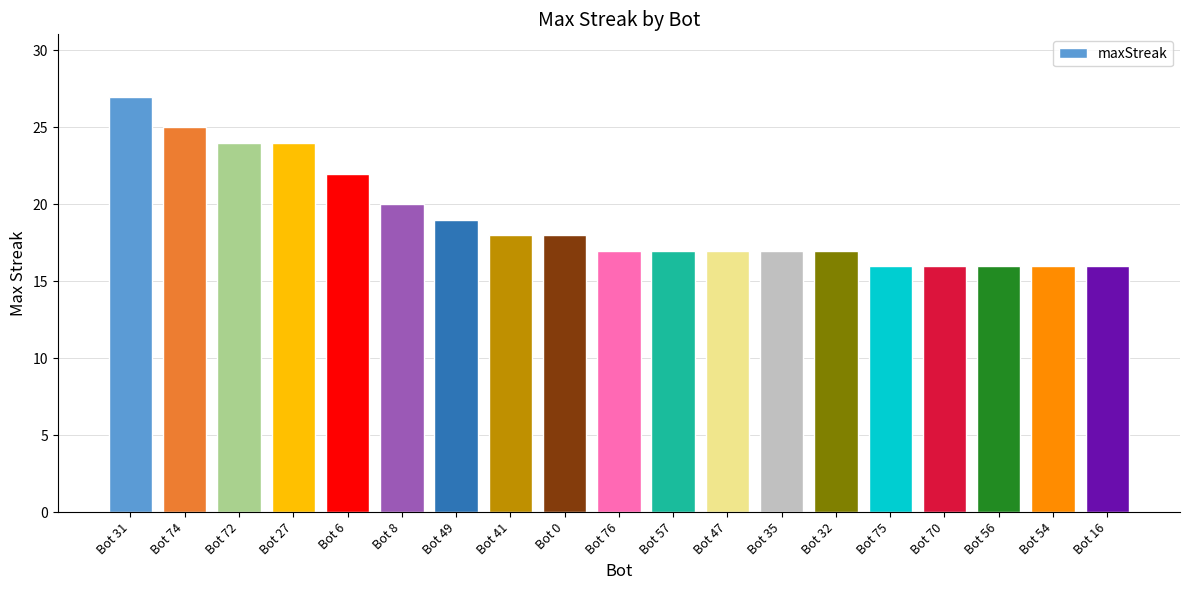

The value at Bot 72 is 24. True or false?

True